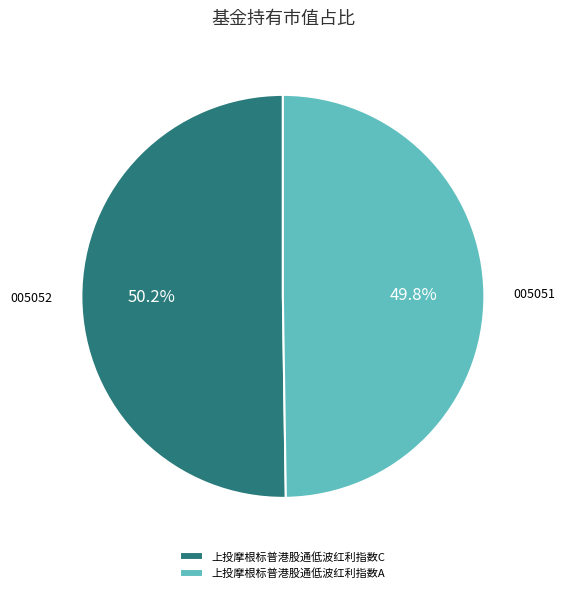

What percentage do 005052 and 005051 together represent?

100.0%